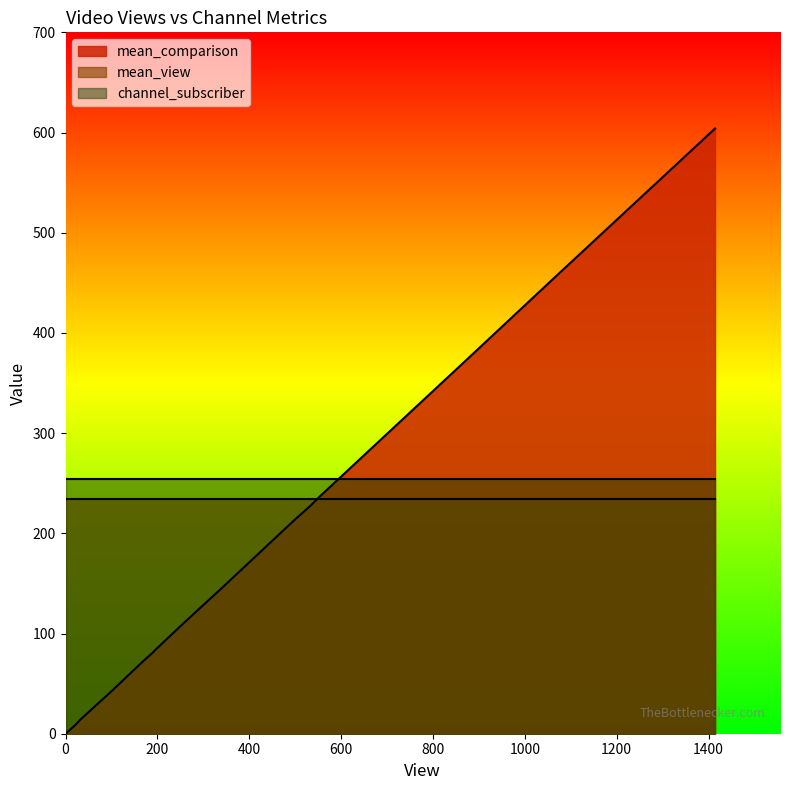

List the series in order of their overall mean, highest first.

channel_subscriber, mean_view, mean_comparison